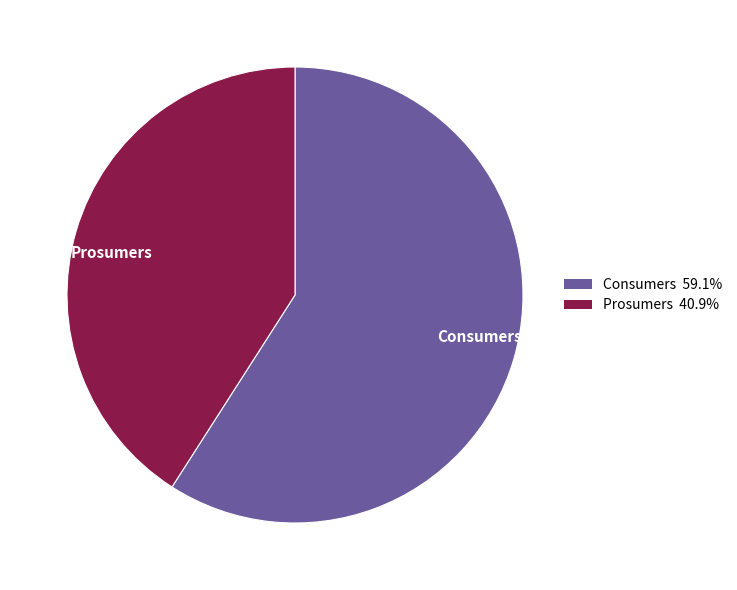

Combined, do Prosumers and Consumers account for over 50%?

Yes